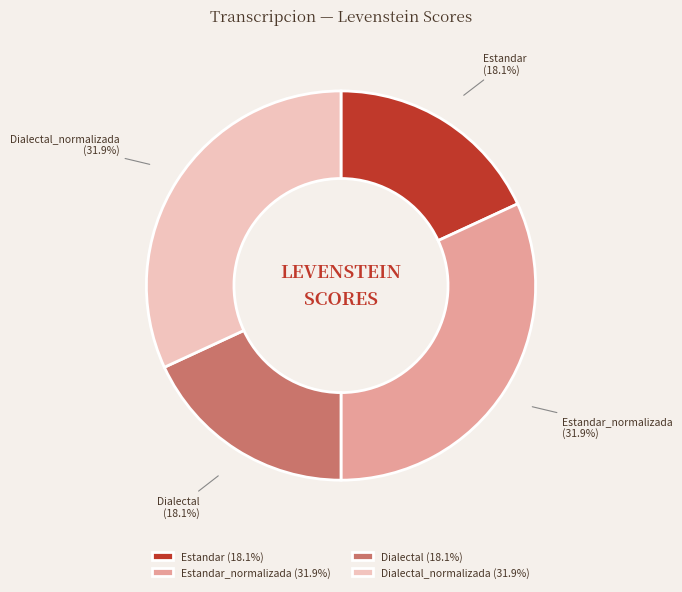

What portion of the pie excludes Dialectal_normalizada?

68.1%